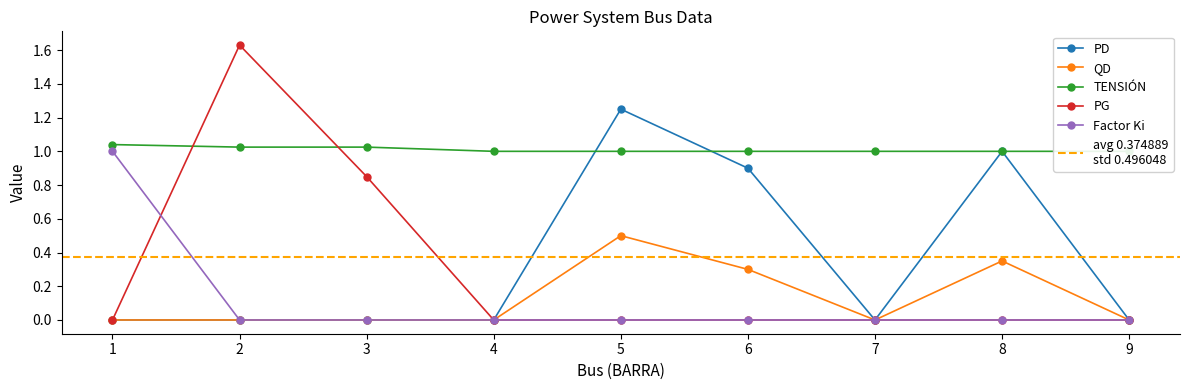

Is it true that Factor Ki equals -0.3 at 4?

False